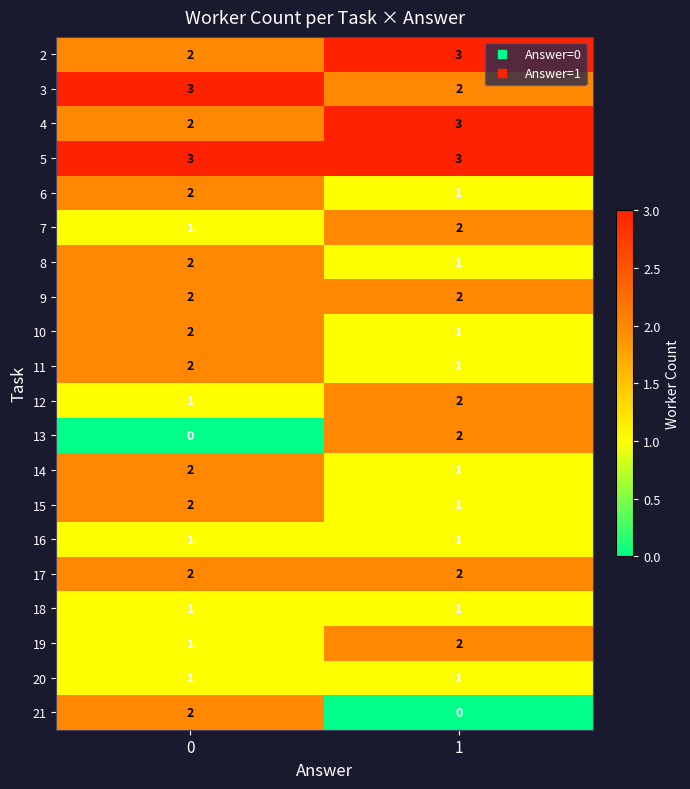

What is the sum of the 12 values at 0 and 1?

3